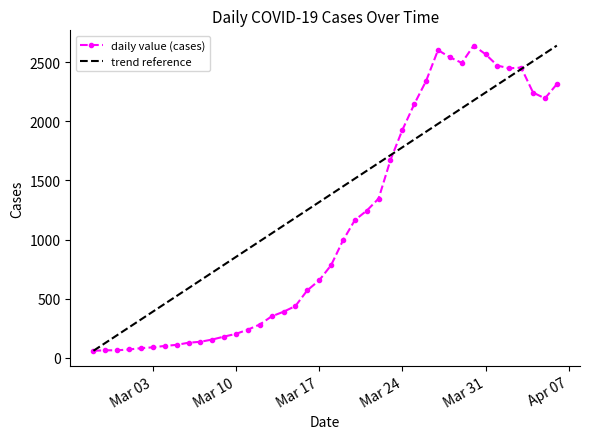

What is the minimum value for daily value (cases)?

61